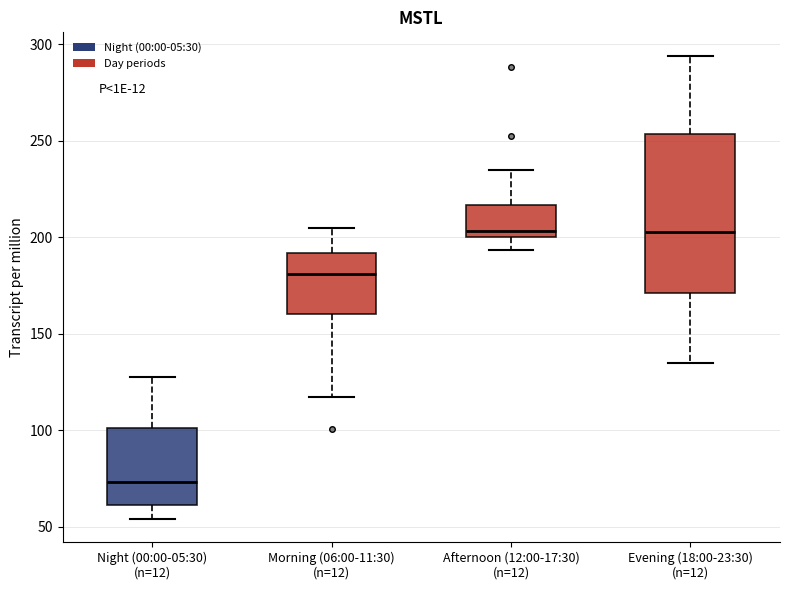

Reading left to right, read every box against the y-axis: the position of its median line, the range the box covers, and the ends of its whiskers. The values are not printed on the chart, so give them approximately, as read against the axis.

Night (00:00-05:30) (n=12): median 75, box 60 to 100, whiskers 55 to 125
Morning (06:00-11:30) (n=12): median 180, box 160 to 190, whiskers 115 to 205
Afternoon (12:00-17:30) (n=12): median 205, box 200 to 215, whiskers 195 to 235
Evening (18:00-23:30) (n=12): median 205, box 170 to 255, whiskers 135 to 295